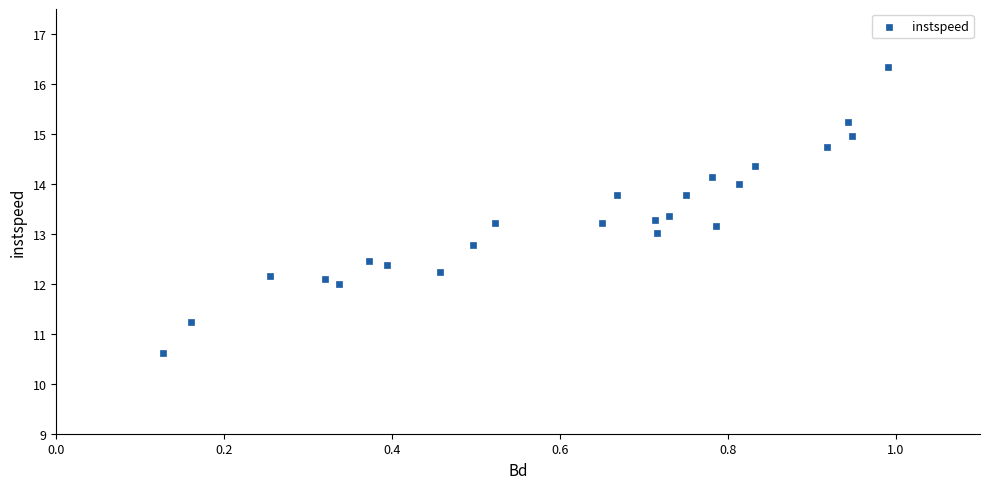

What is the range of Y values (max minus min)?

5.7